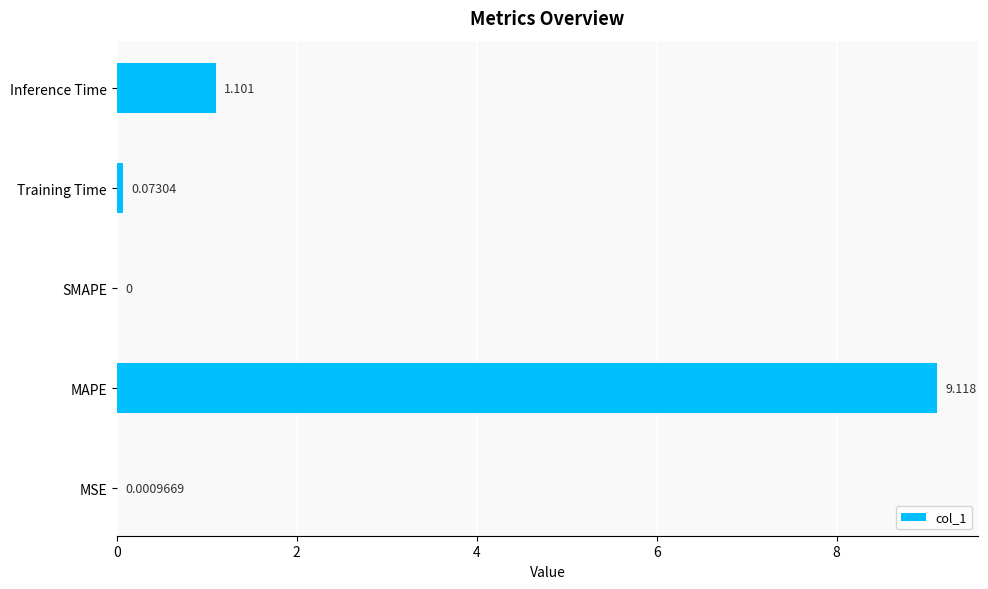

What is the greatest value displayed?

9.1